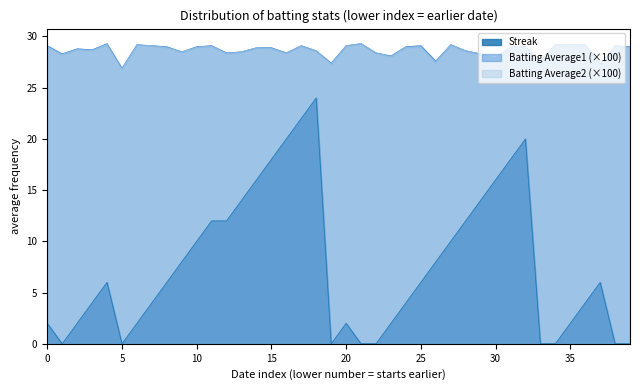

Reading right to left, what are all the values shown in this chart?

Batting Average1: 29.0	29.1	27.3	29.2	29.2	29.2	27.6	29.0	29.0	27.9	28.3	28.6	29.2	27.6	29.1	29.0	28.1	28.4	29.3	29.1	27.4	28.6	29.1	28.4	28.9	28.9	28.5	28.4	29.1	29.0	28.5	29.0	29.1	29.2	26.9	29.3	28.7	28.8	28.3	29.1
Batting Average2: 28.9	29.0	27.2	29.2	29.1	29.2	27.2	28.9	28.9	27.7	28.3	28.6	29.2	27.4	28.9	28.9	28.0	28.4	29.3	29.1	27.3	28.6	29.1	28.4	28.8	28.9	28.5	28.3	29.1	28.9	28.5	28.9	29.1	29.1	26.8	29.2	28.6	28.7	28.2	29.0
Streak: 0.0	0.0	6.0	4.0	2.0	0.0	0.0	20.0	18.0	16.0	14.0	12.0	10.0	8.0	6.0	4.0	2.0	0.0	0.0	2.0	0.0	24.0	22.0	20.0	18.0	16.0	14.0	12.0	12.0	10.0	8.0	6.0	4.0	2.0	0.0	6.0	4.0	2.0	0.0	2.0